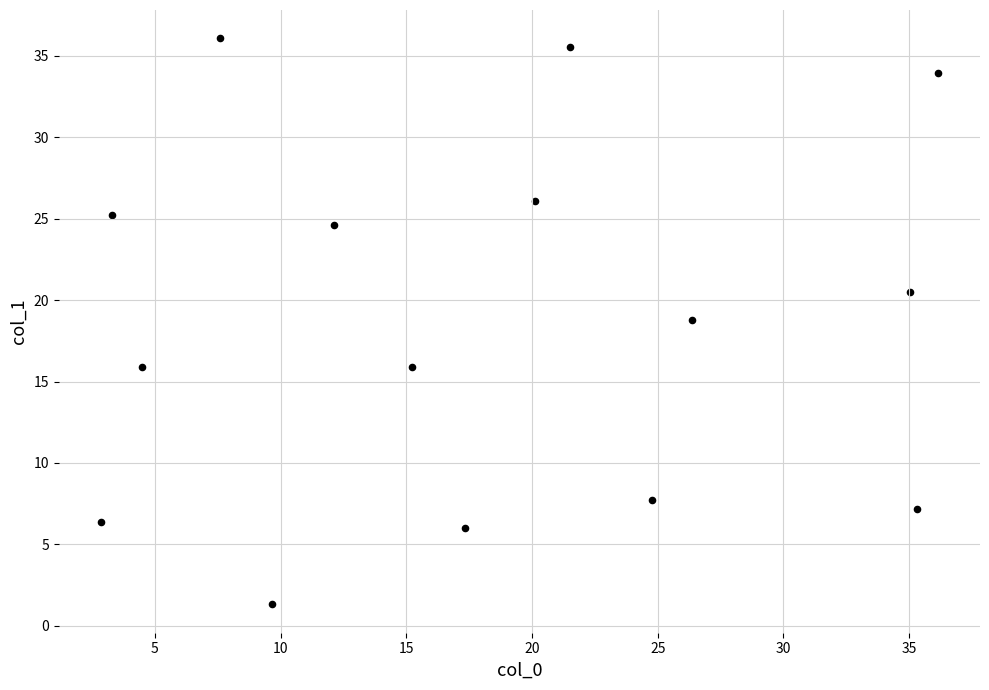

What is the range of X values (max minus min)?

33.3